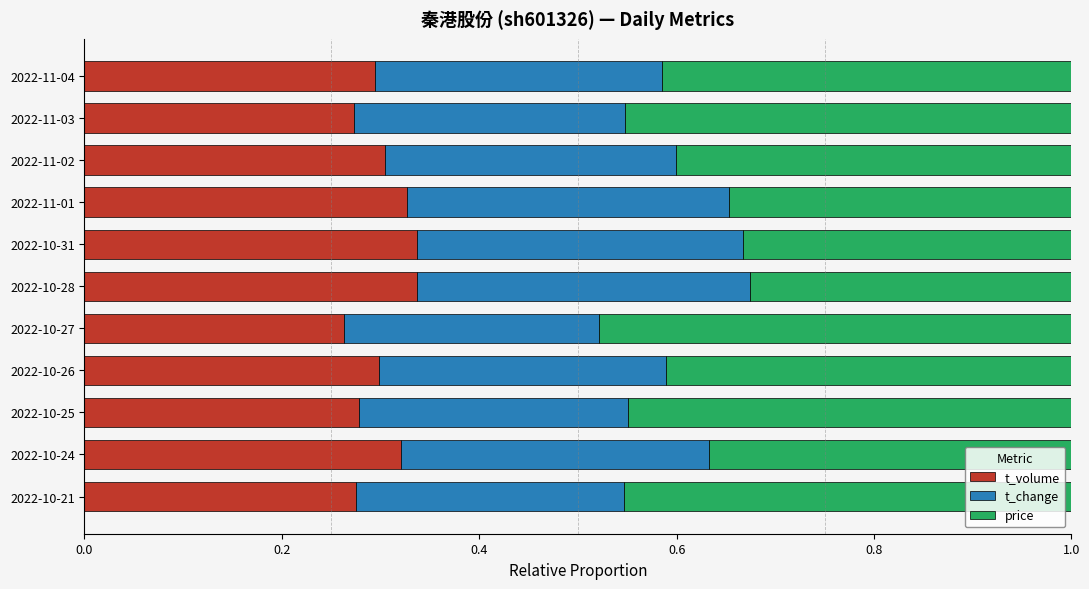

How many t_volume values are between 0 and 1?

11